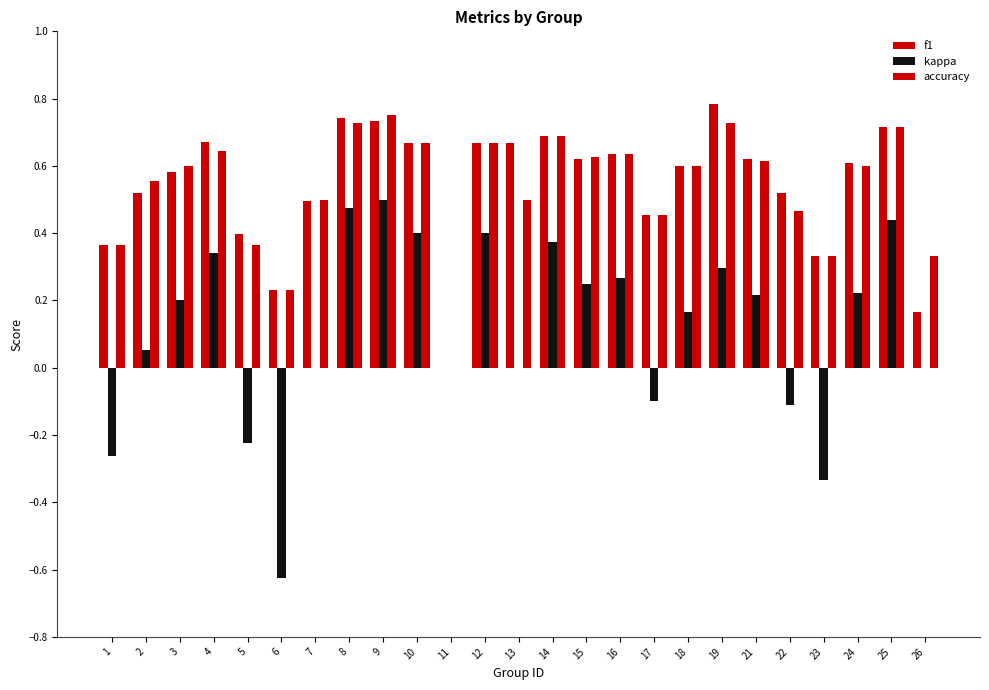

How many groups of bars are there?

25